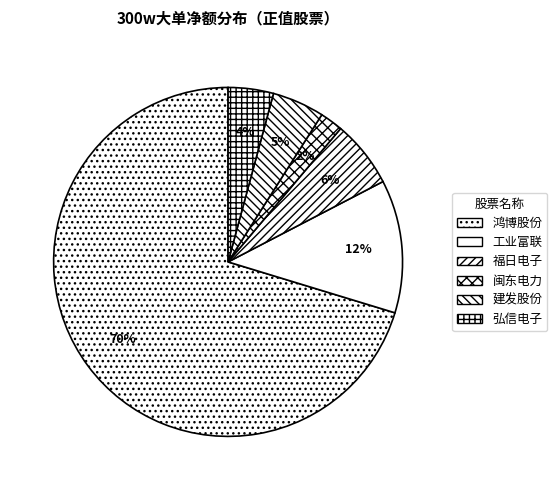

How many segments does this pie chart have?

6